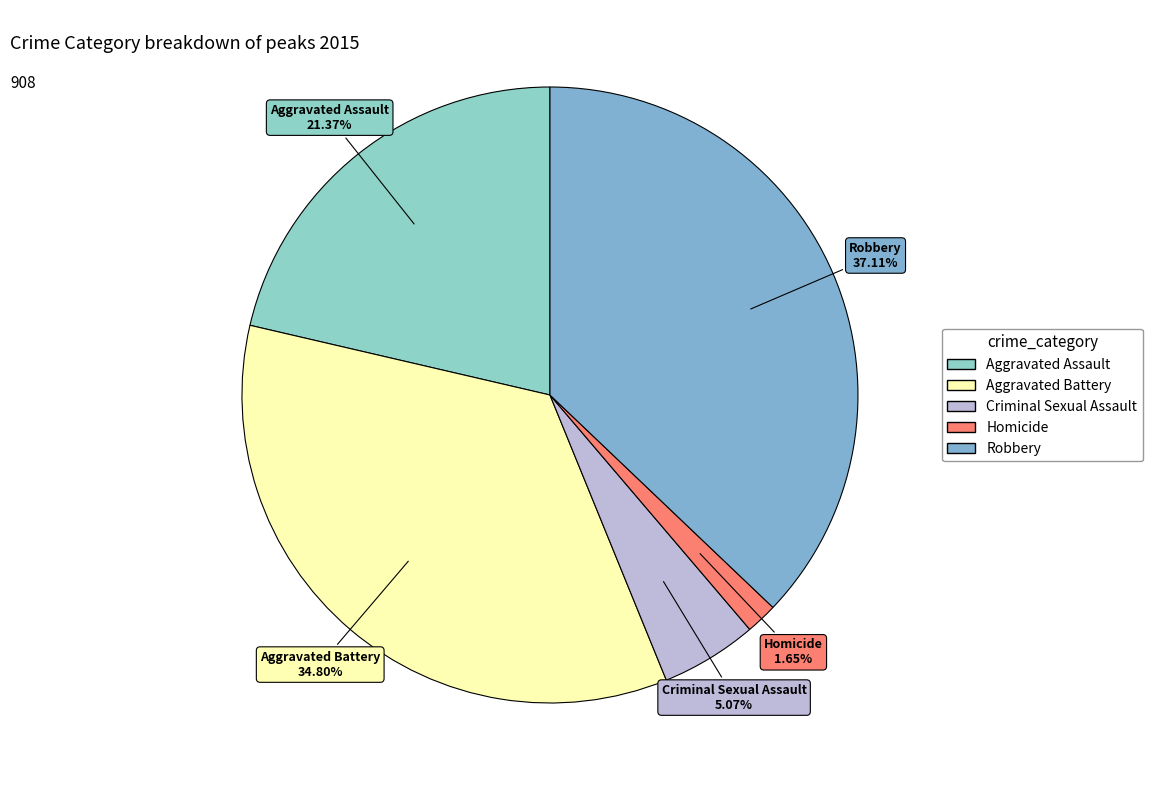

Rank the categories by value from lowest to highest.

Homicide, Criminal Sexual Assault, Aggravated Assault, Aggravated Battery, Robbery